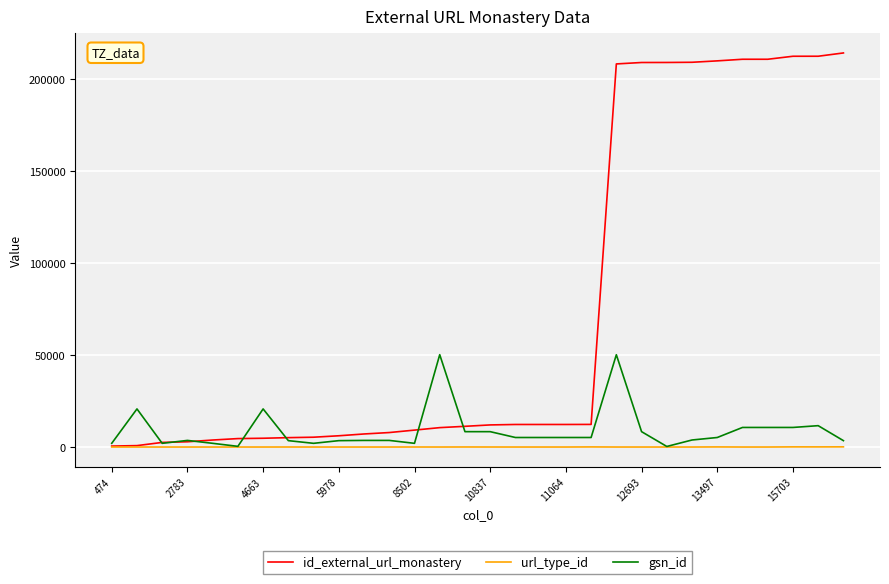

What is the maximum value shown in the chart?

214338